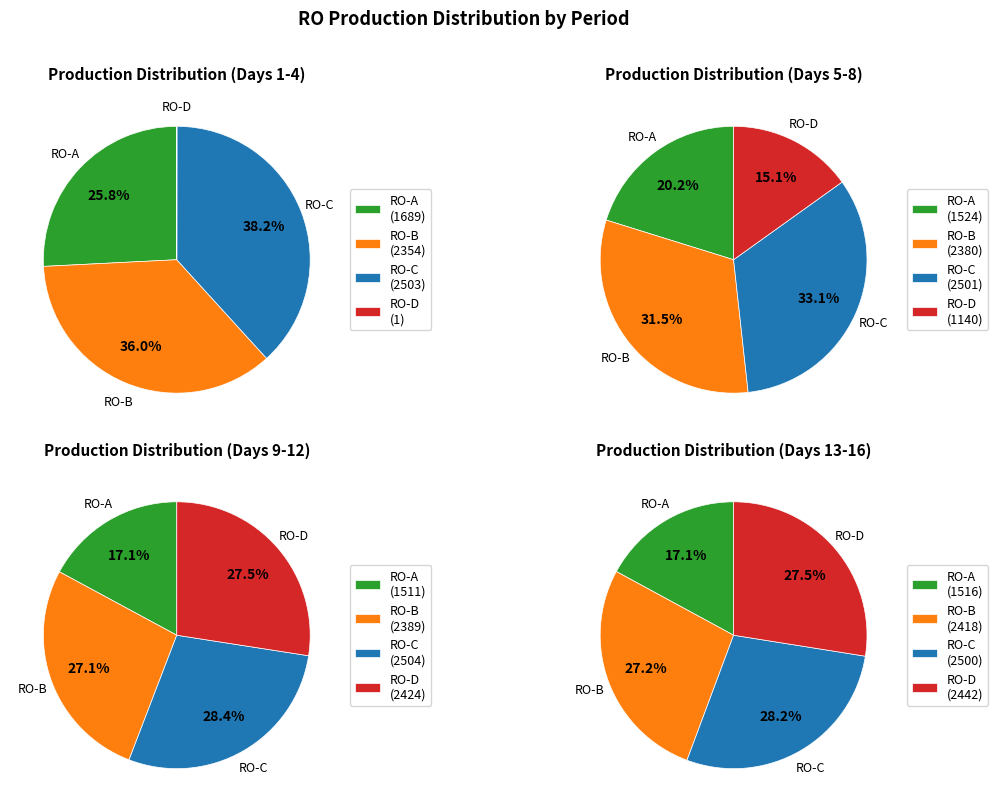

How many segments does this pie chart have?

16